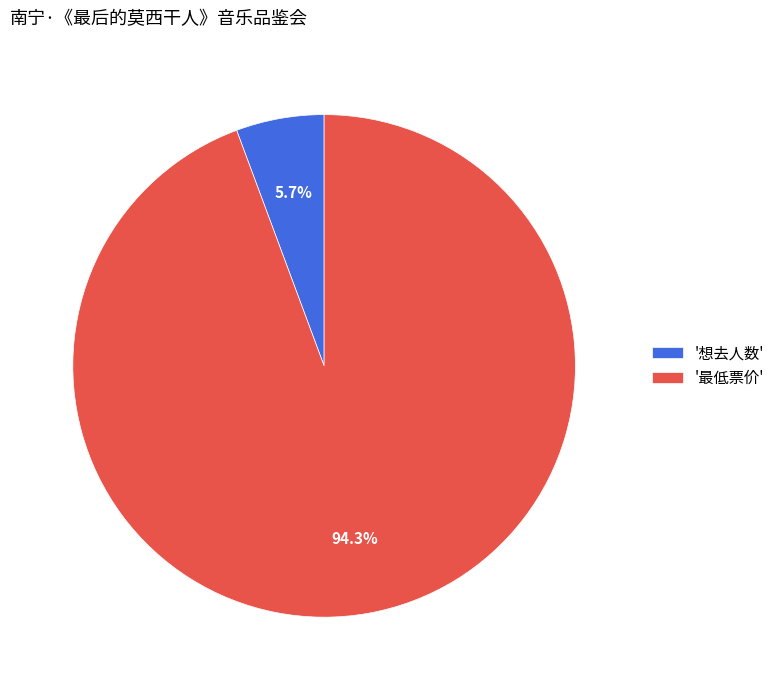

What portion of the pie excludes '最低票价'?

5.7%